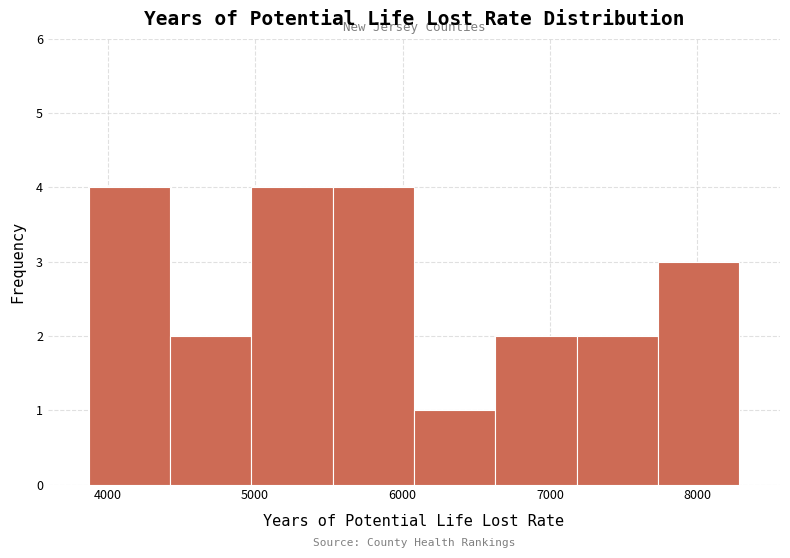

How tall is the bar that spans 7700 to 8300 on the x-axis? Neither the bar edges nor the heights are printed on the chart, so give them approximately, as read against the axes.

3